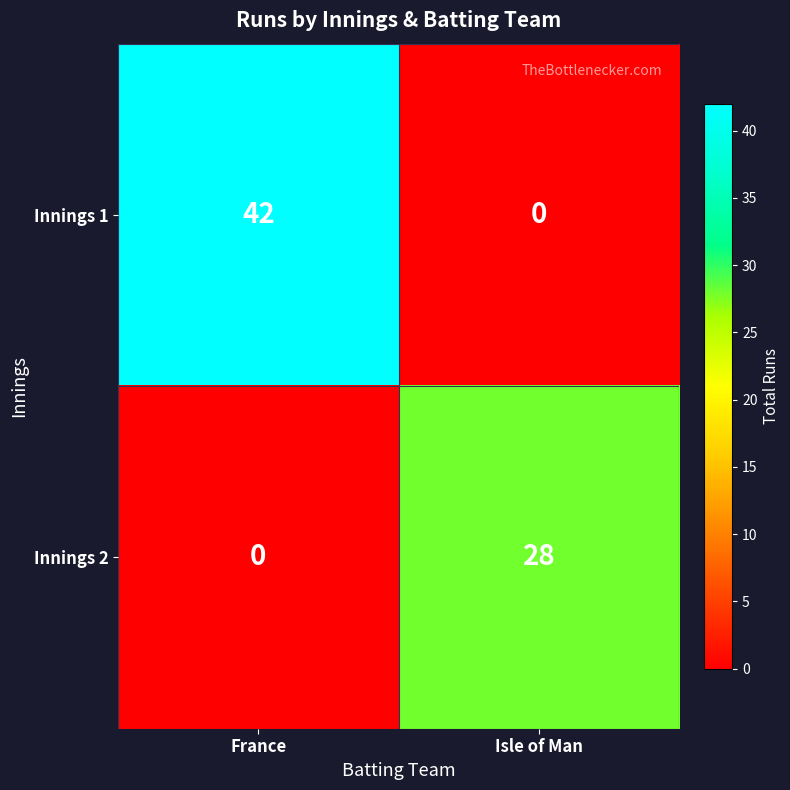

Reading left to right, extract all data points from this chart.

Innings 1: 42	0
Innings 2: 0	28